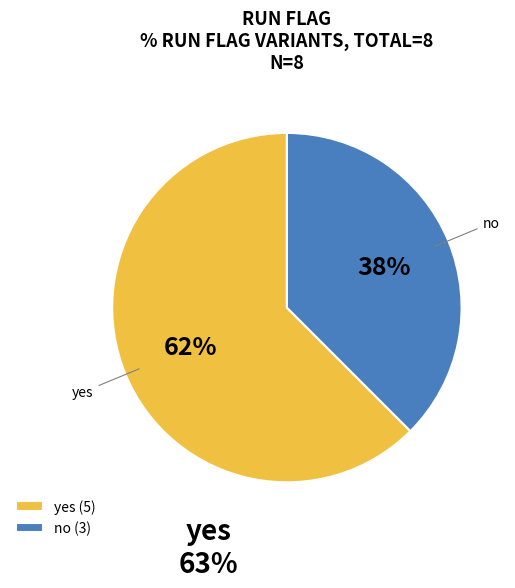

True or false: yes accounts for 73% of the total.

False